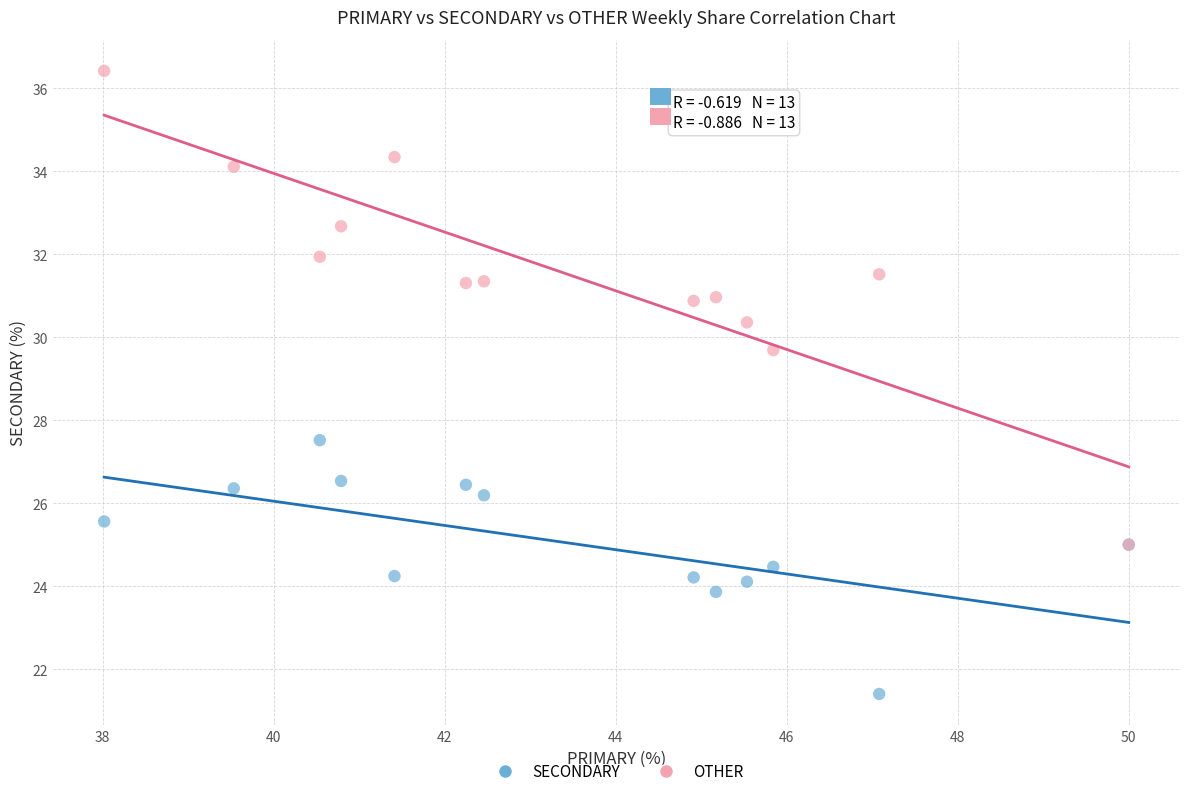

Across all series, what Y value is closest to 28?

27.5